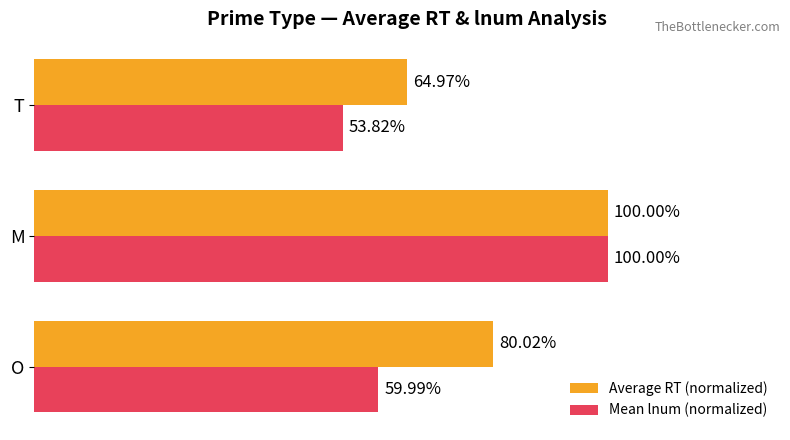

At which category is the sum across all series the highest?

M